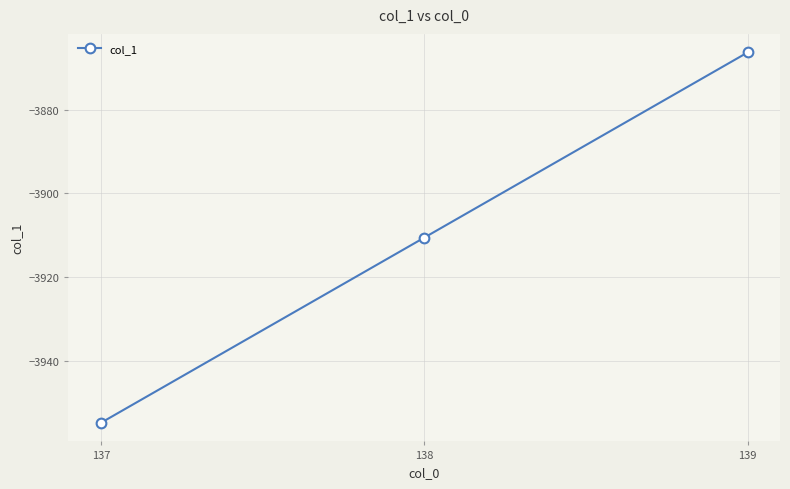

Which label corresponds to the smallest value in the chart?

137